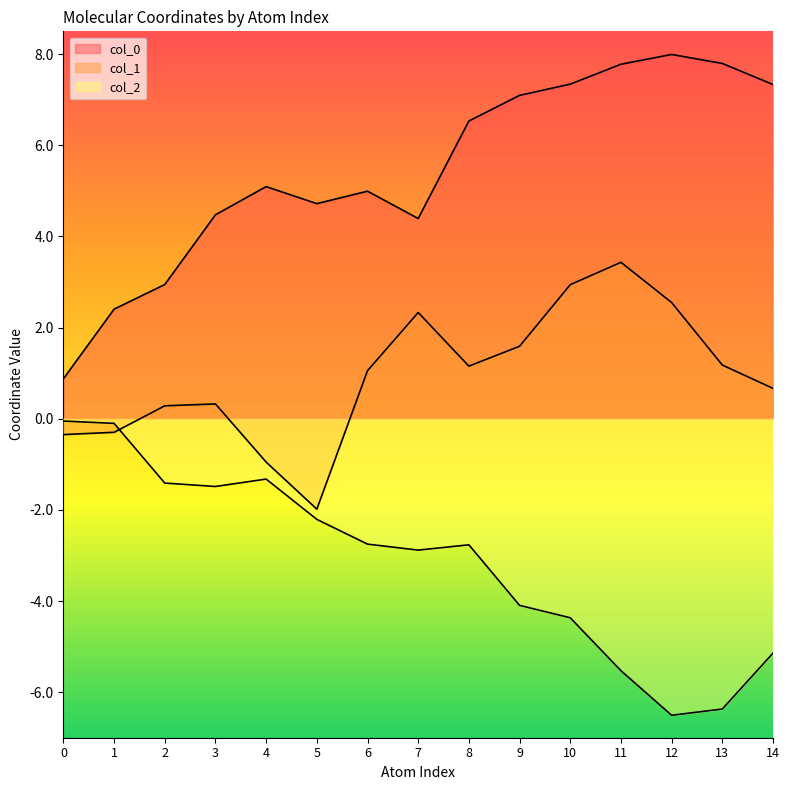

How many data points in col_2 are above -2?

5